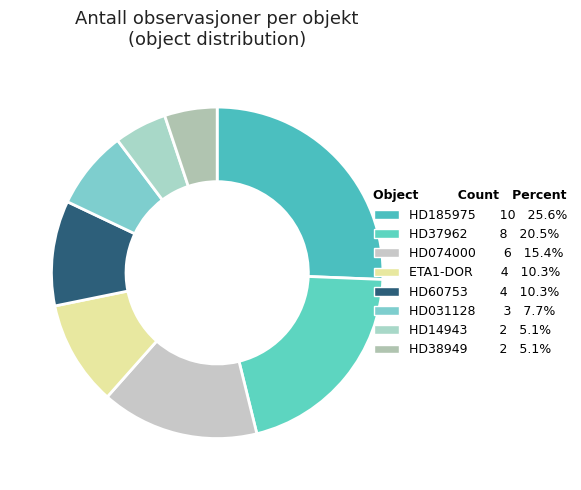

Count the number of slices in the pie.

8